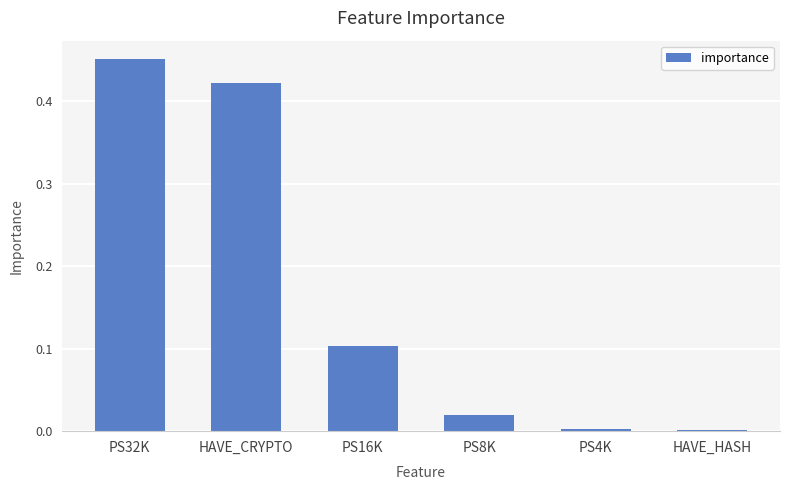

What is the sum of all values?

1.0